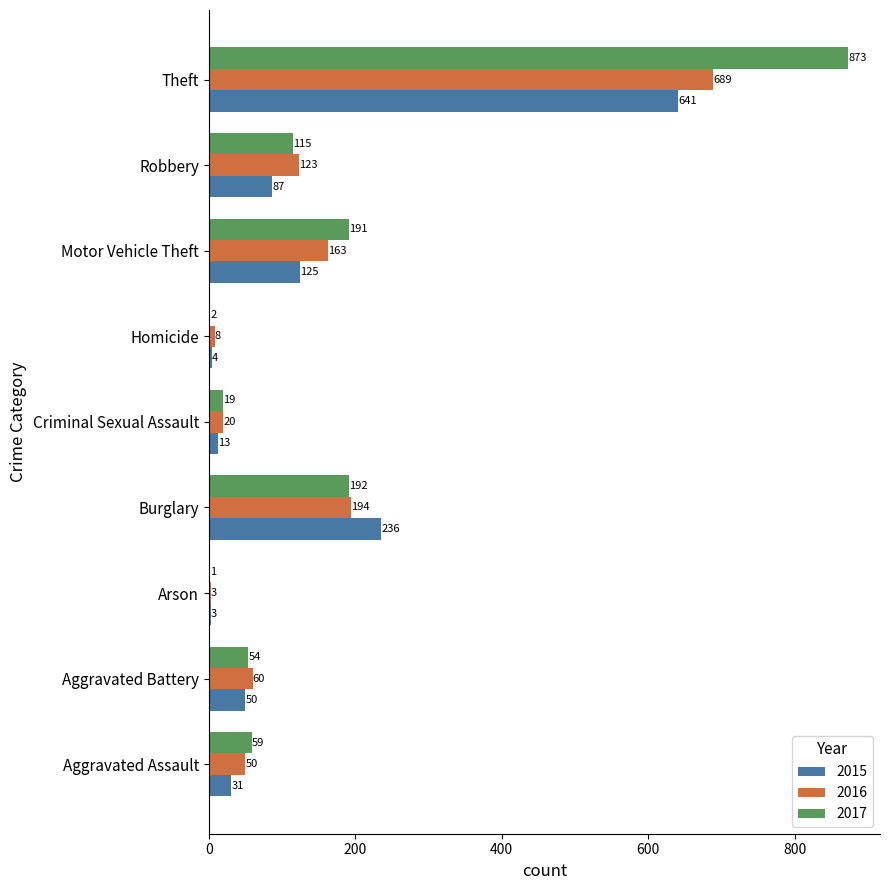

Between Arson and Homicide, which series saw the biggest shift?

2016